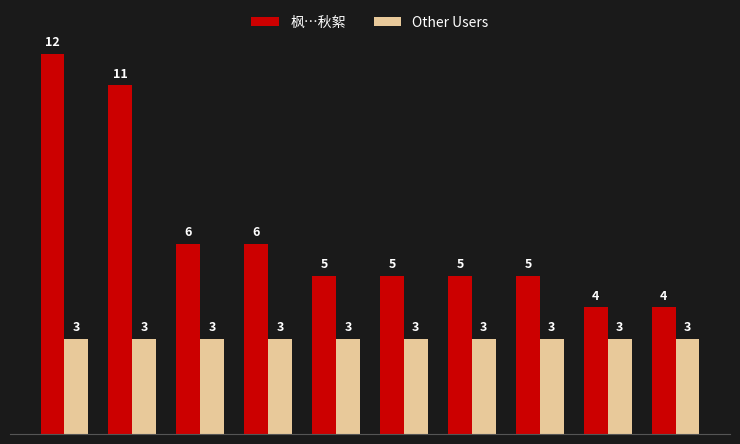

What is the value of the Other Users bar at the 5th from the left?

3